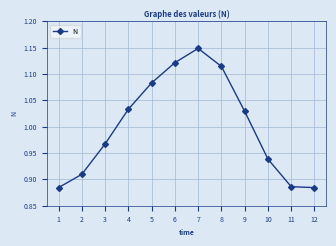

How many data points does each series have?

12